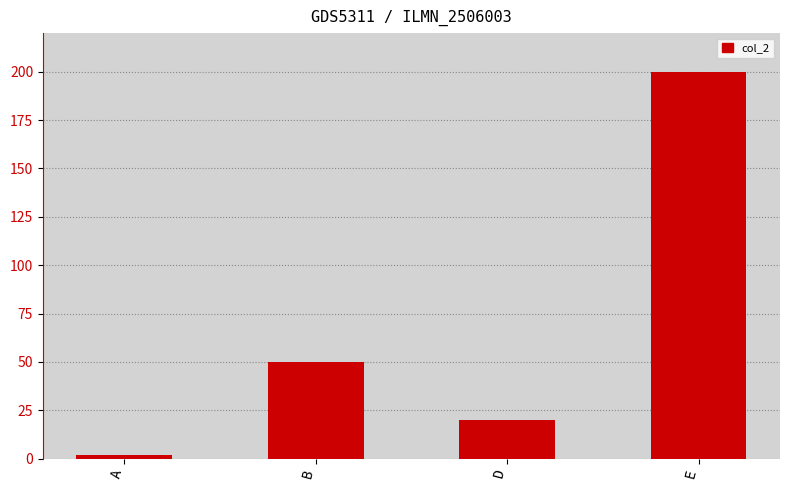

Approximately how many times larger is the value at B compared to A?

25.0